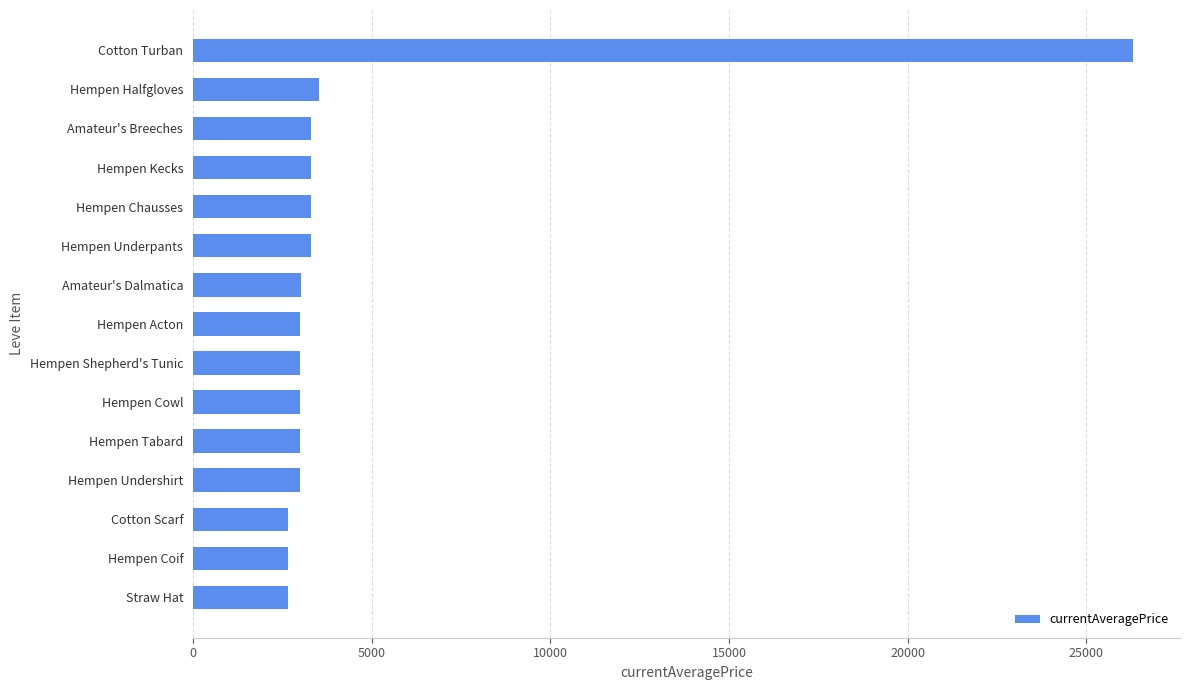

Which category has the highest value across all series?

Cotton Turban